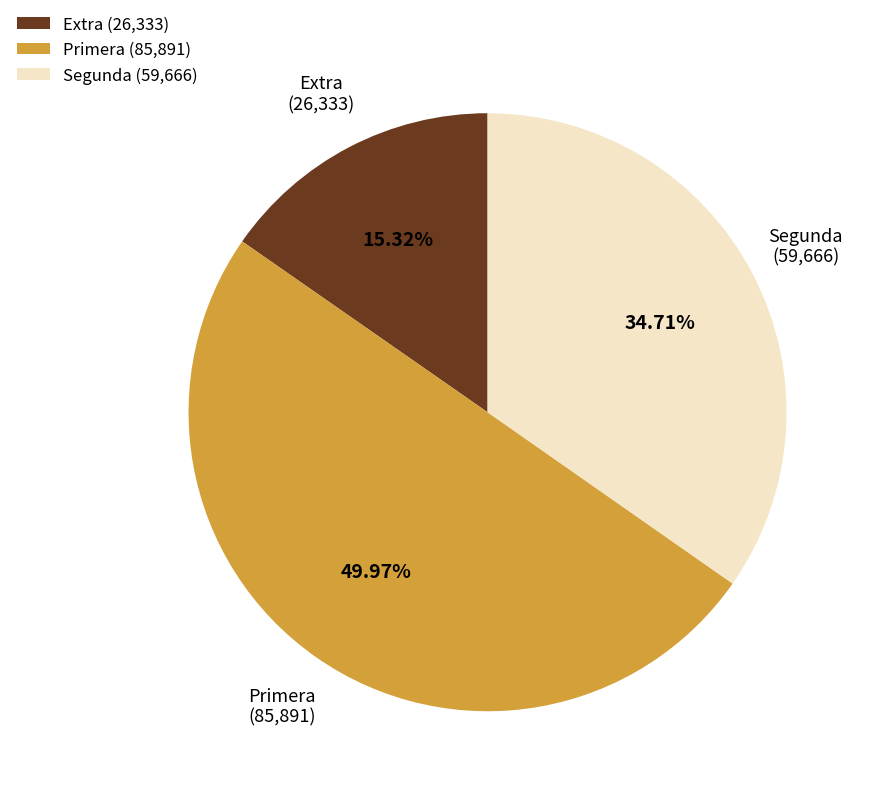

Between Segunda (59,666) and Primera (85,891), which is larger?

Primera (85,891)